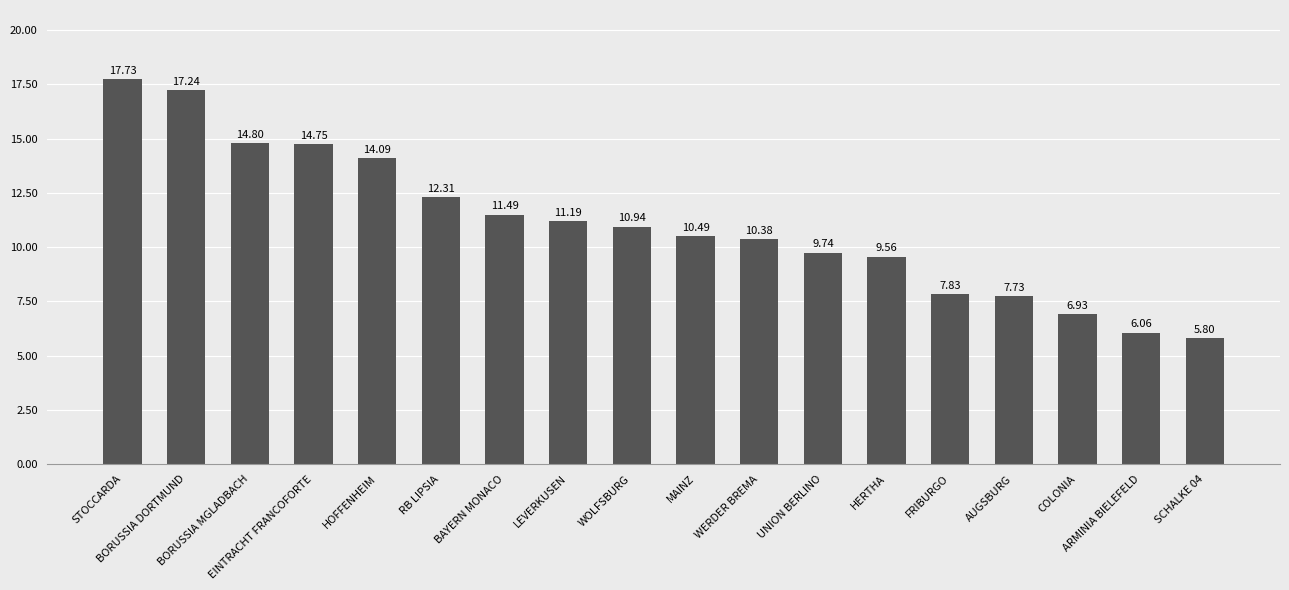

Which label corresponds to the largest value in the chart?

STOCCARDA